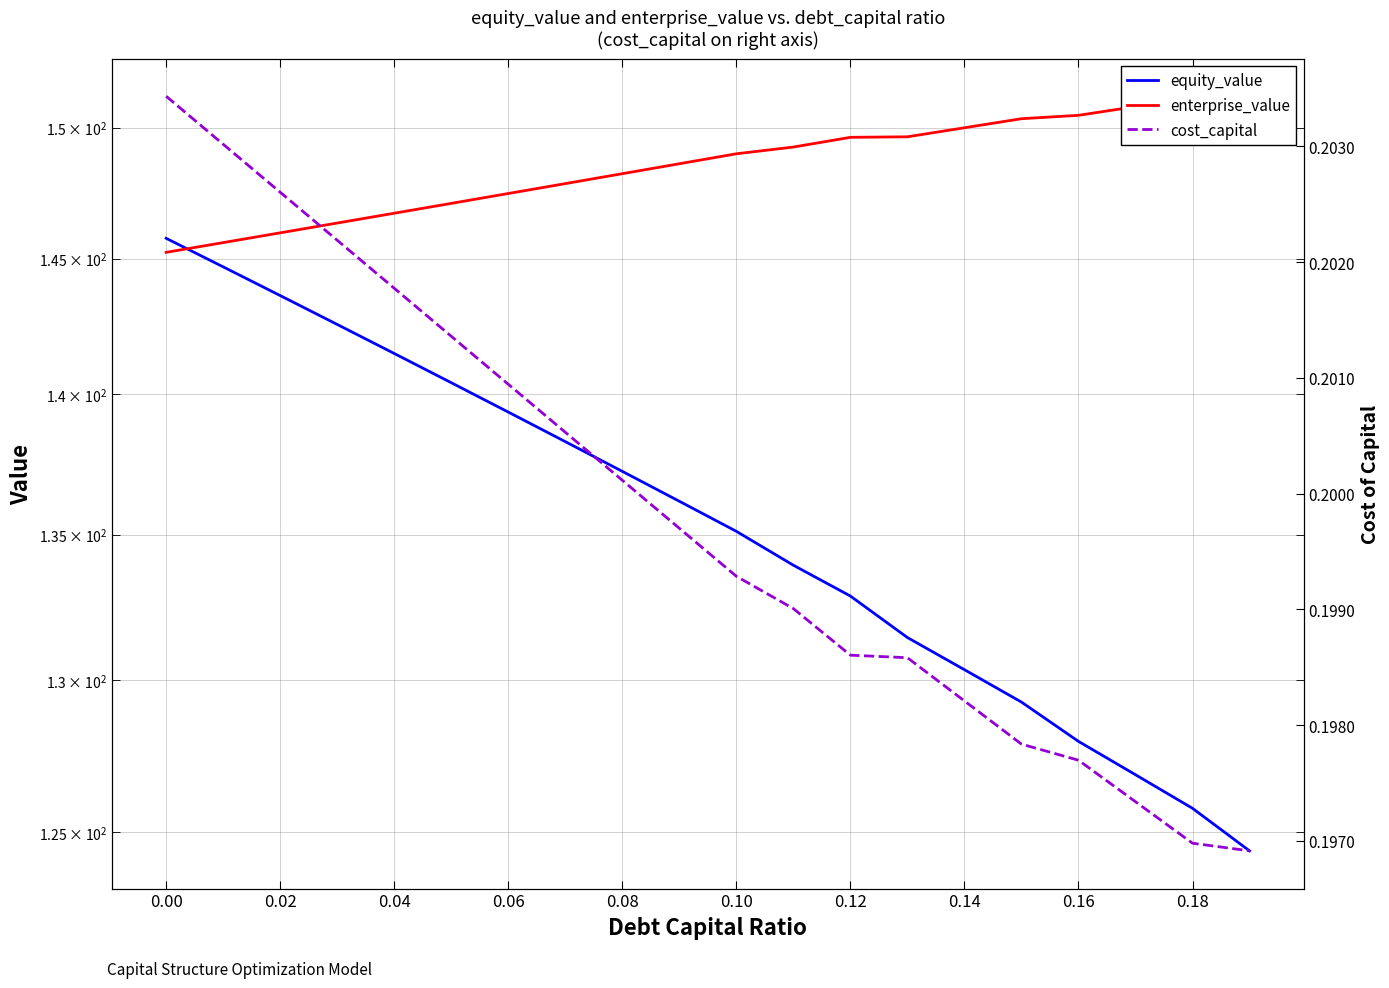

What is the total value across all series at 0.02?

290.5